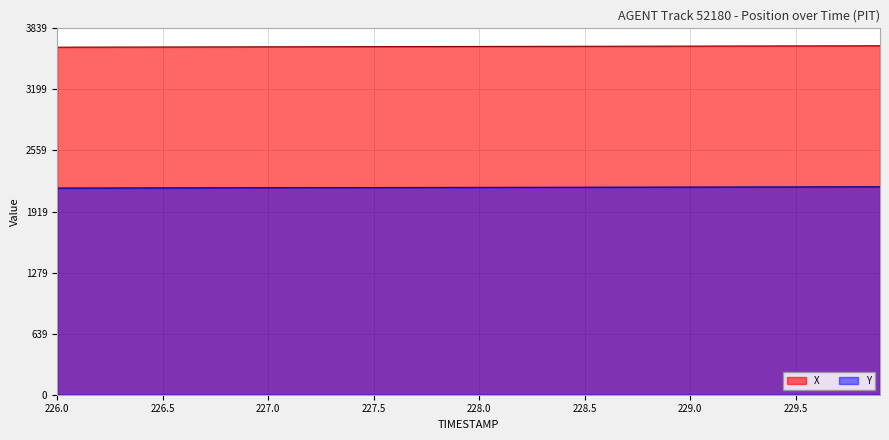

List the series in order of their peak value, lowest first.

Y, X